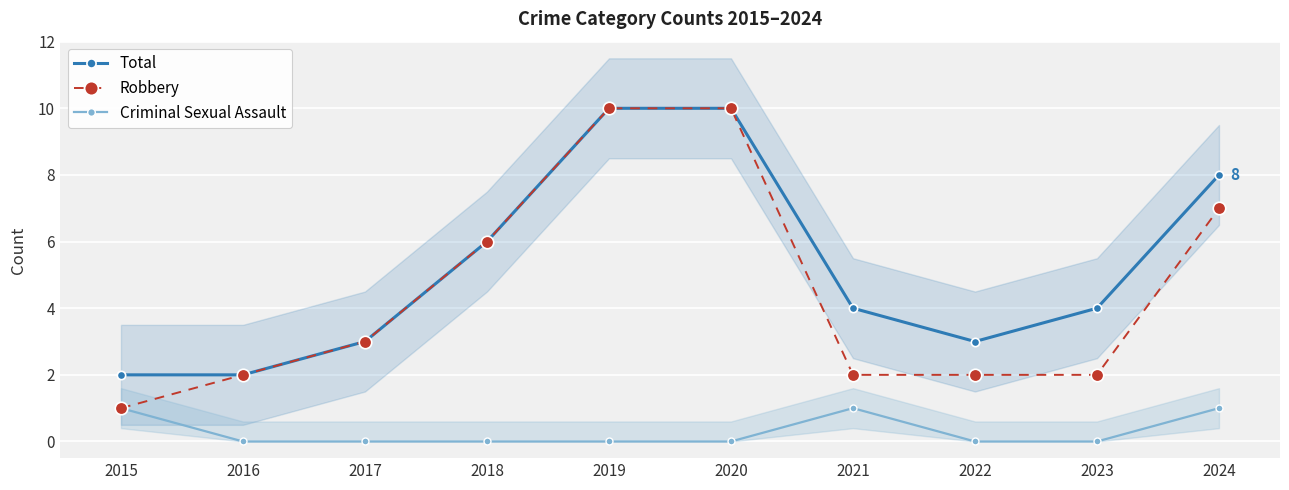

What is the value of the Robbery point at the 6th from the left?

10